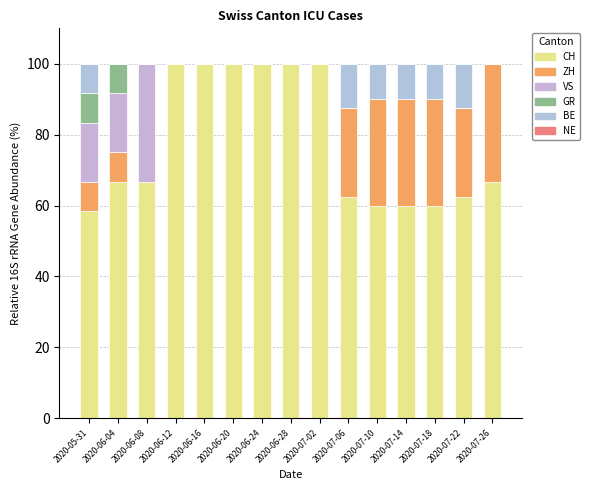

Which series has the largest total across all categories?

CH